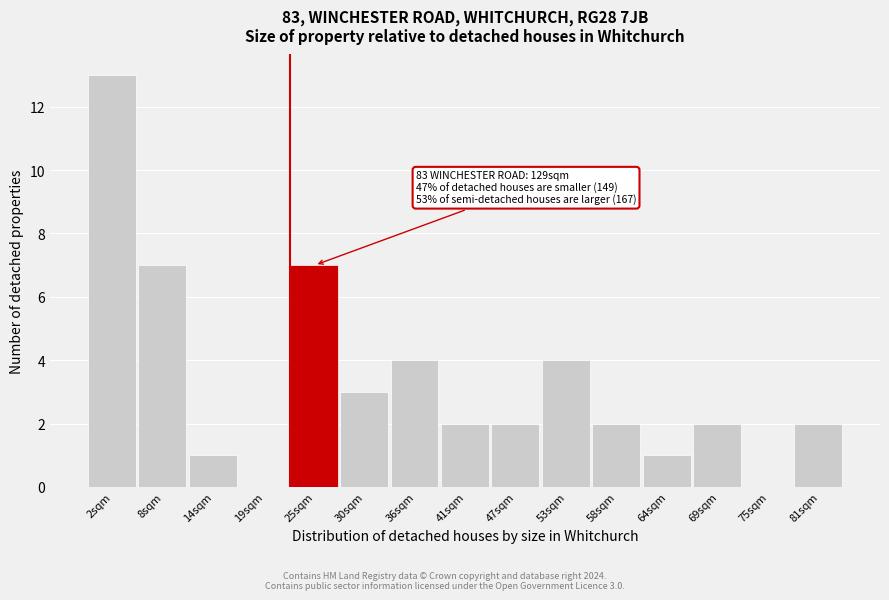

Reading left to right, what are all the values shown in this chart?

2sqm=13	8sqm=7	14sqm=1	19sqm=0	25sqm=7	30sqm=3	36sqm=4	41sqm=2	47sqm=2	53sqm=4	58sqm=2	64sqm=1	69sqm=2	75sqm=0	81sqm=2